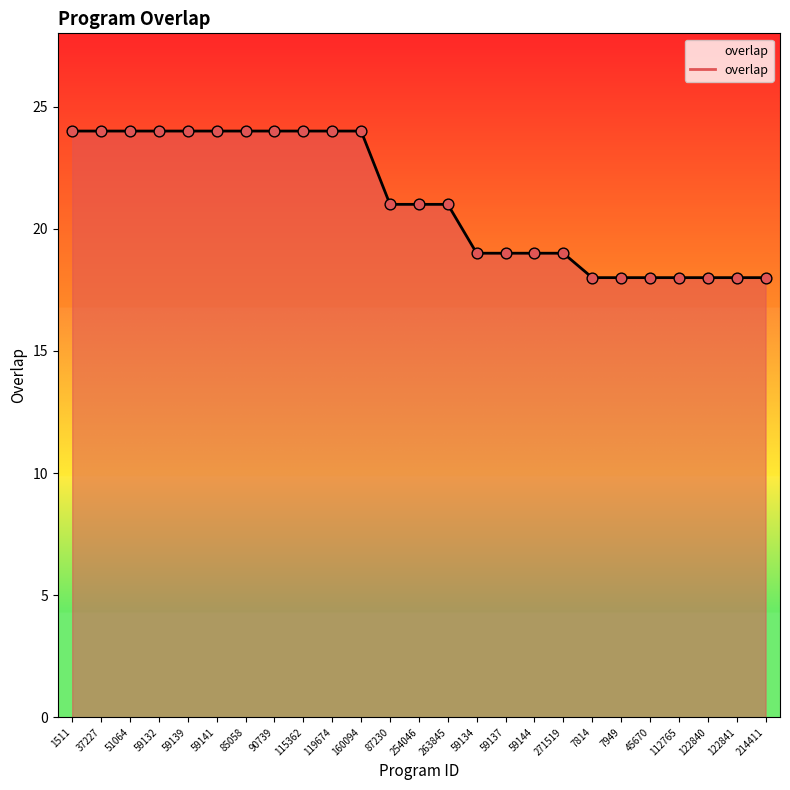

Approximately how many times larger is the value at 122840 compared to 7814?

1.0